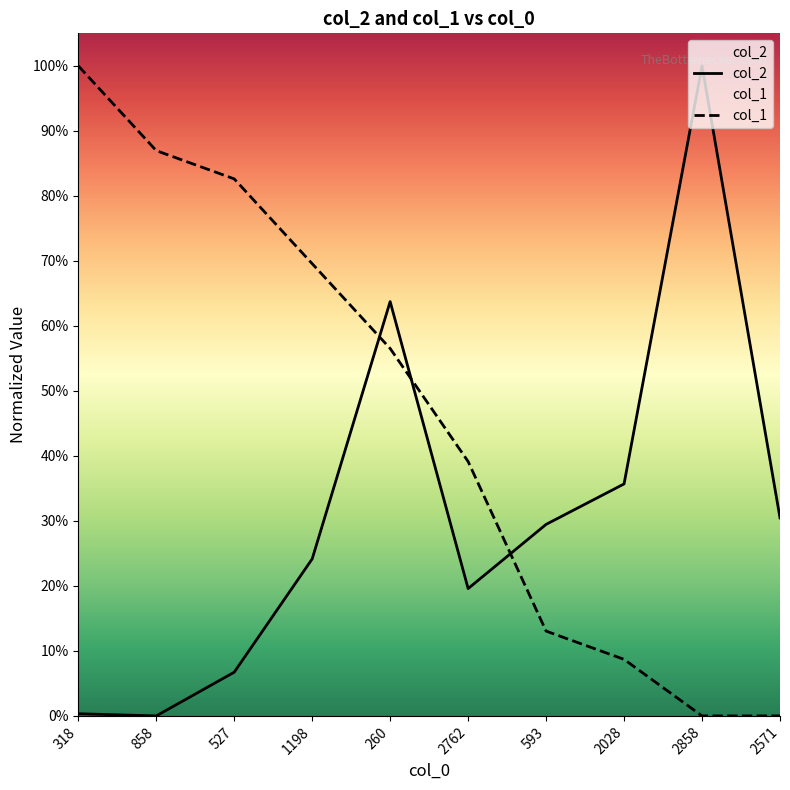

How many distinct data groups are displayed?

2